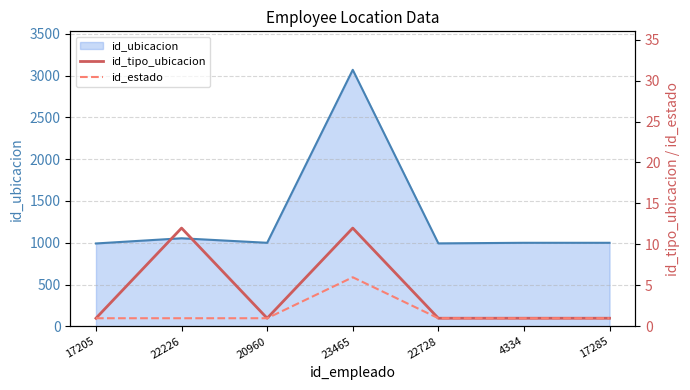

Count the id_estado values in the range 1 to 2.

6